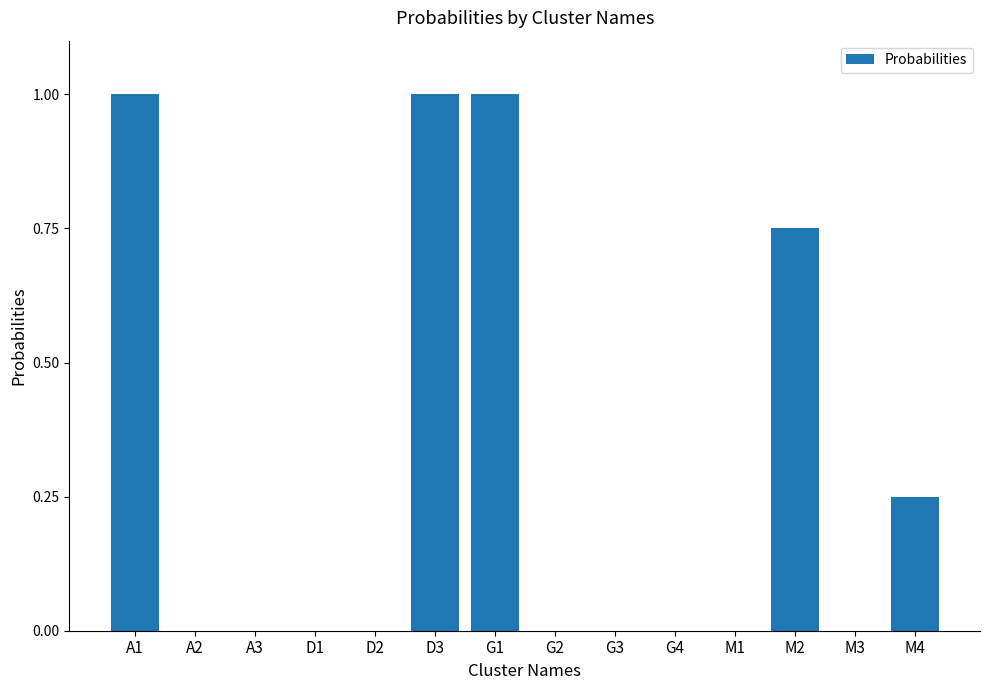

What is the change in value from D2 to G1?

+1.0